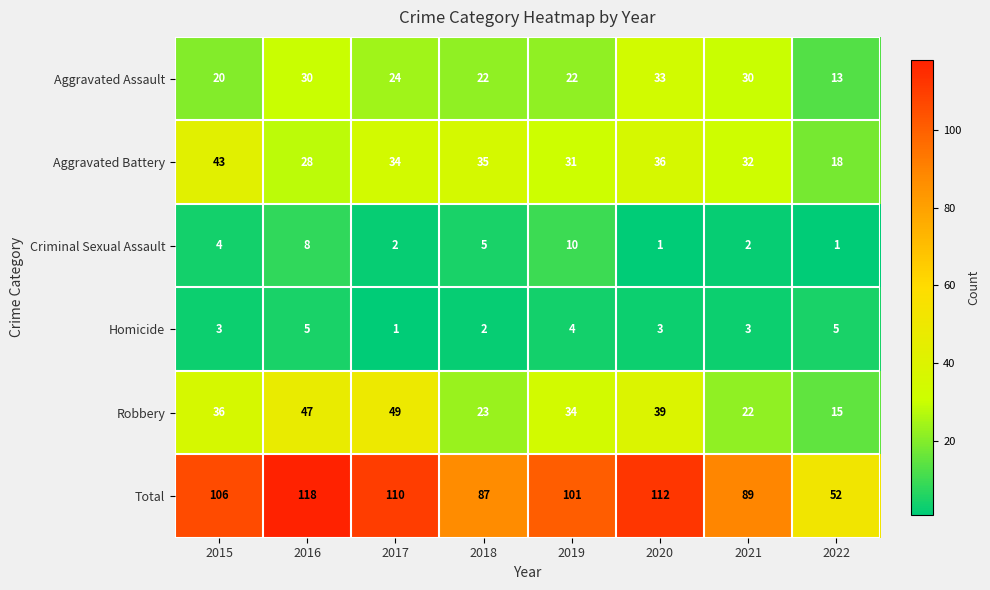

Where does the Aggravated Assault series first go above 24?

2016